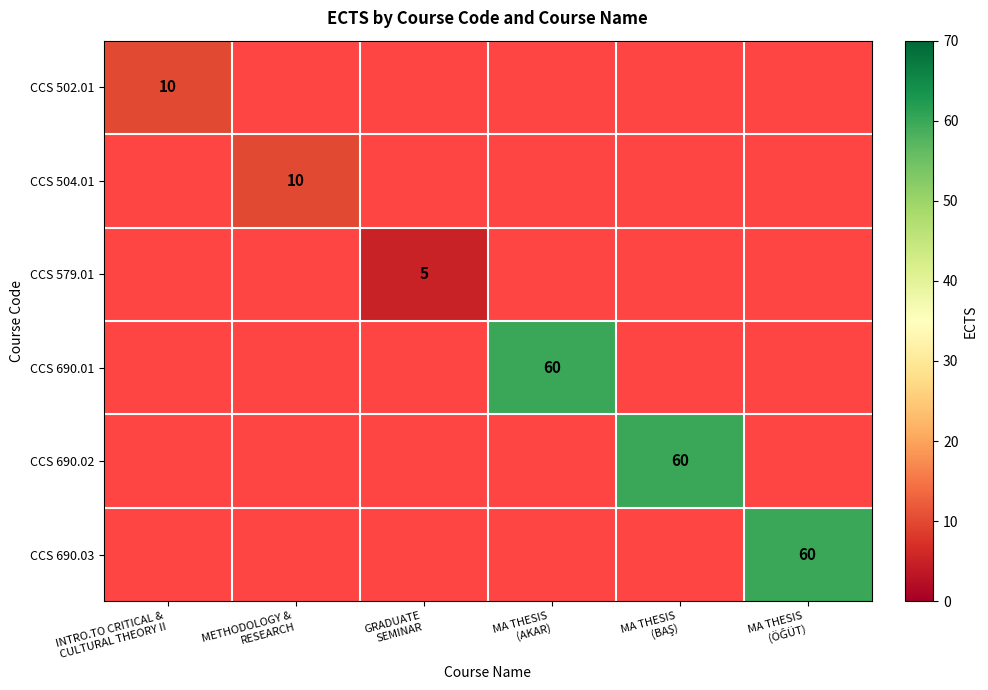

Rank the categories by CCS 579.01 value from lowest to highest.

INTRO.TO CRITICAL & CULTURAL THEORY II, METHODOLOGY & RESEARCH, GRADUATE SEMINAR, MA THESIS (AKAR), MA THESIS (BAŞ), MA THESIS (ÖĞÜT)